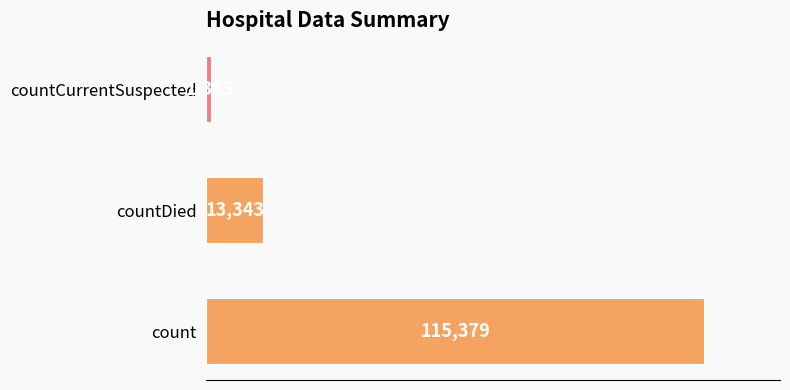

The value at count is 187241. True or false?

False